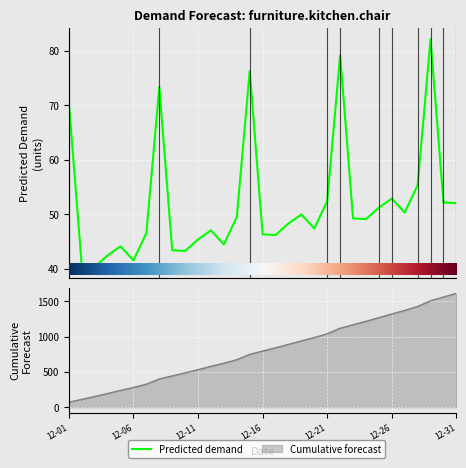

List the series in order of their overall mean, highest first.

cumulative_forecast, predicted_demand